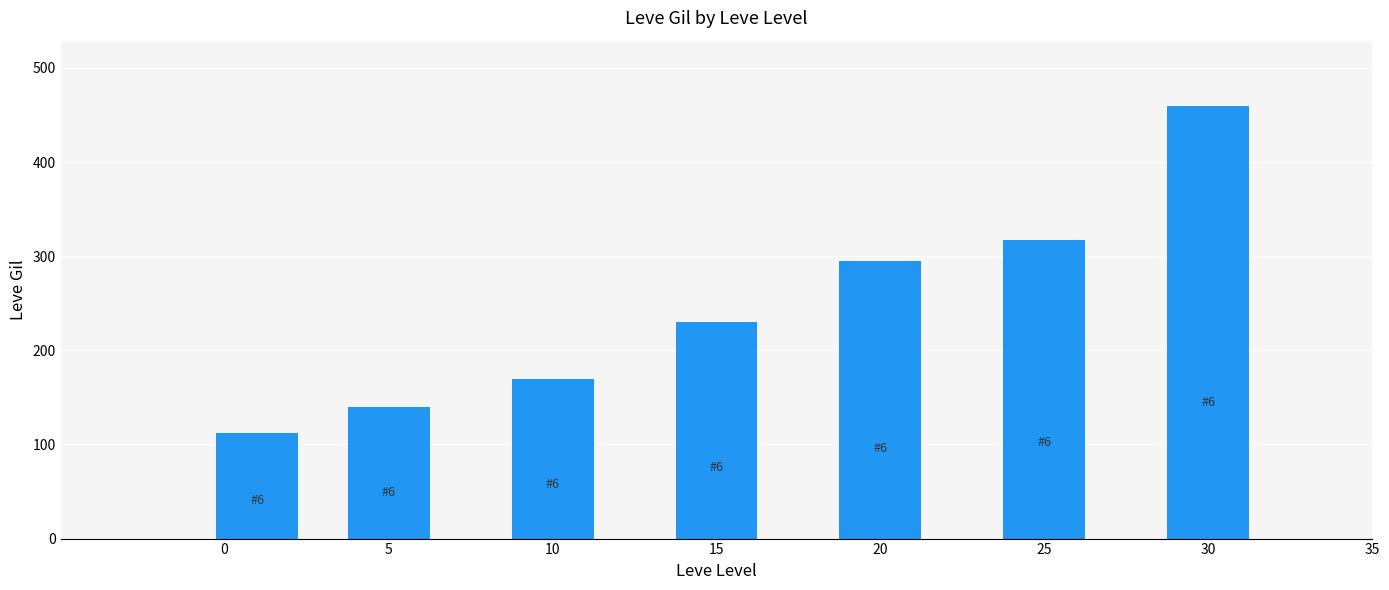

At which label is the value closest to 286?

20